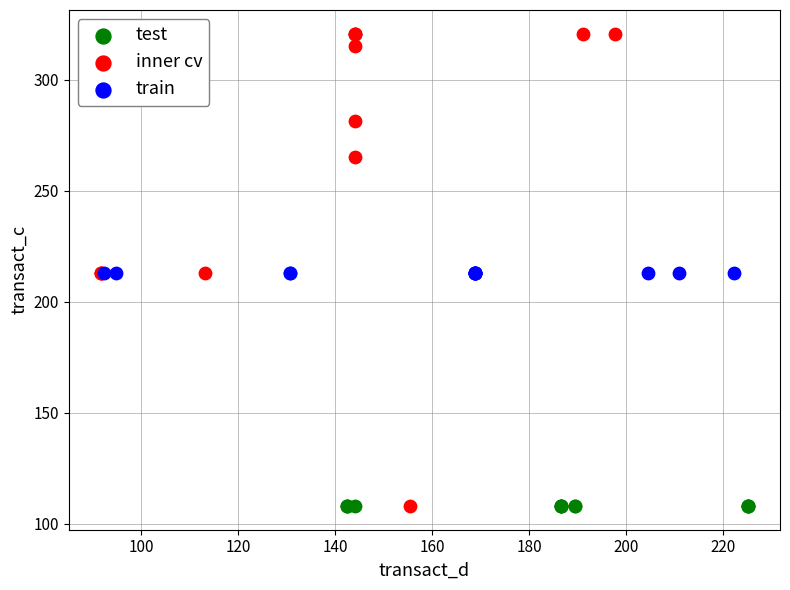

Which series contains the highest Y value?

inner cv